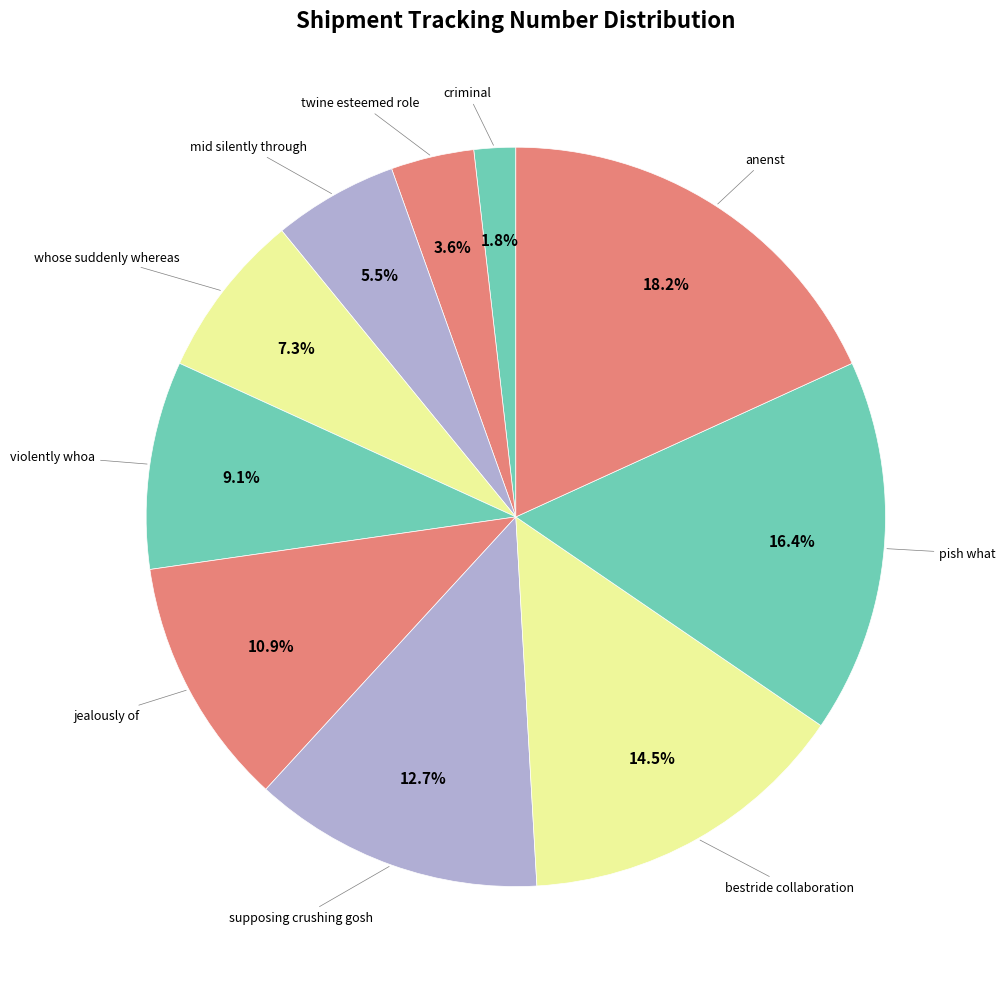

To the nearest percent, what is the average slice percentage?

10%